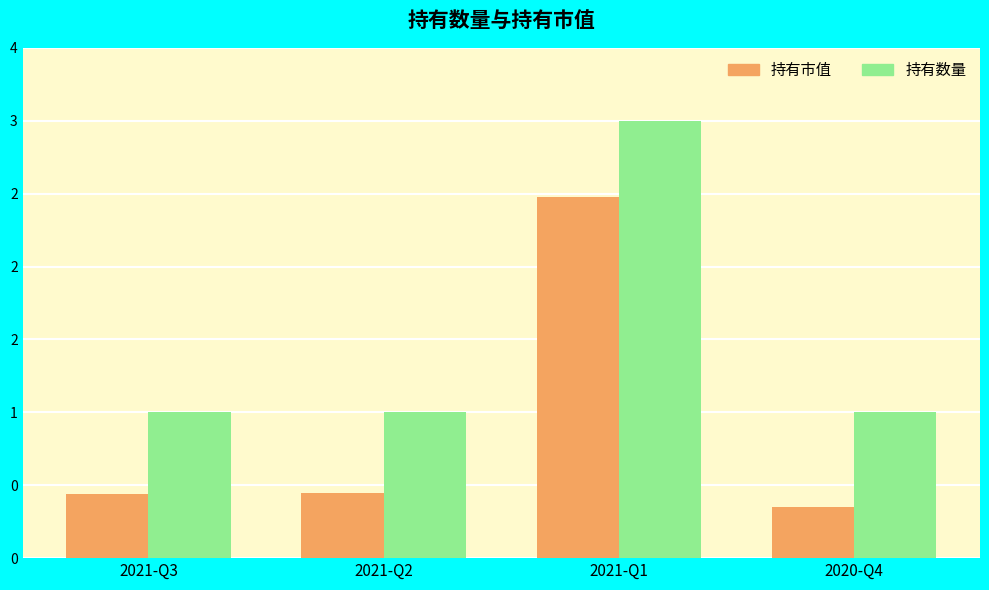

What are all the series names shown in the legend?

持有市值, 持有数量